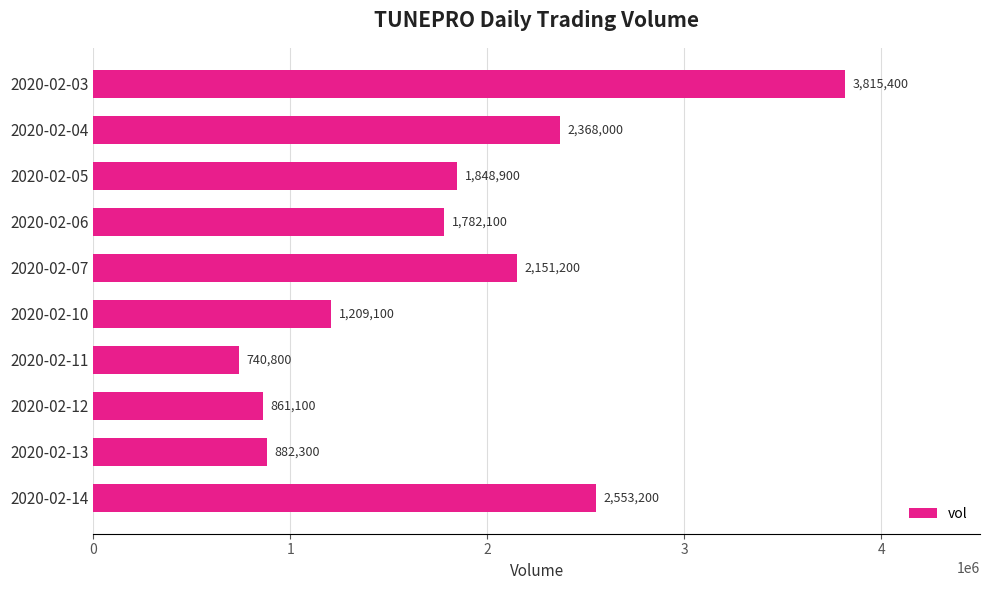

The value at 2020-02-10 is 2006800. True or false?

False